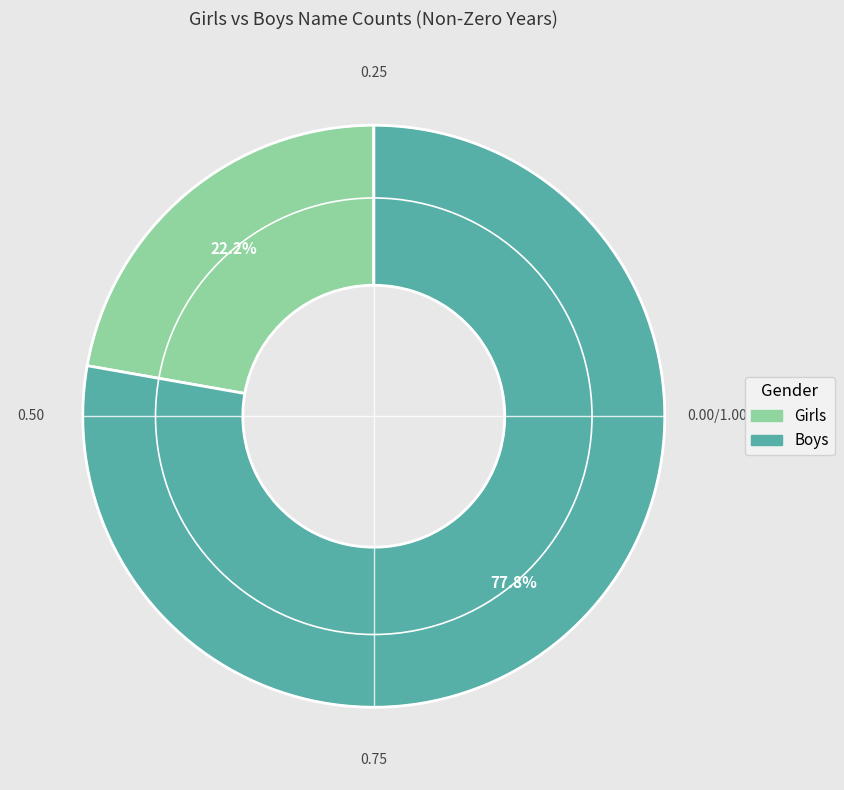

Approximately how many times larger is the value at Girls compared to Boys?

0.3